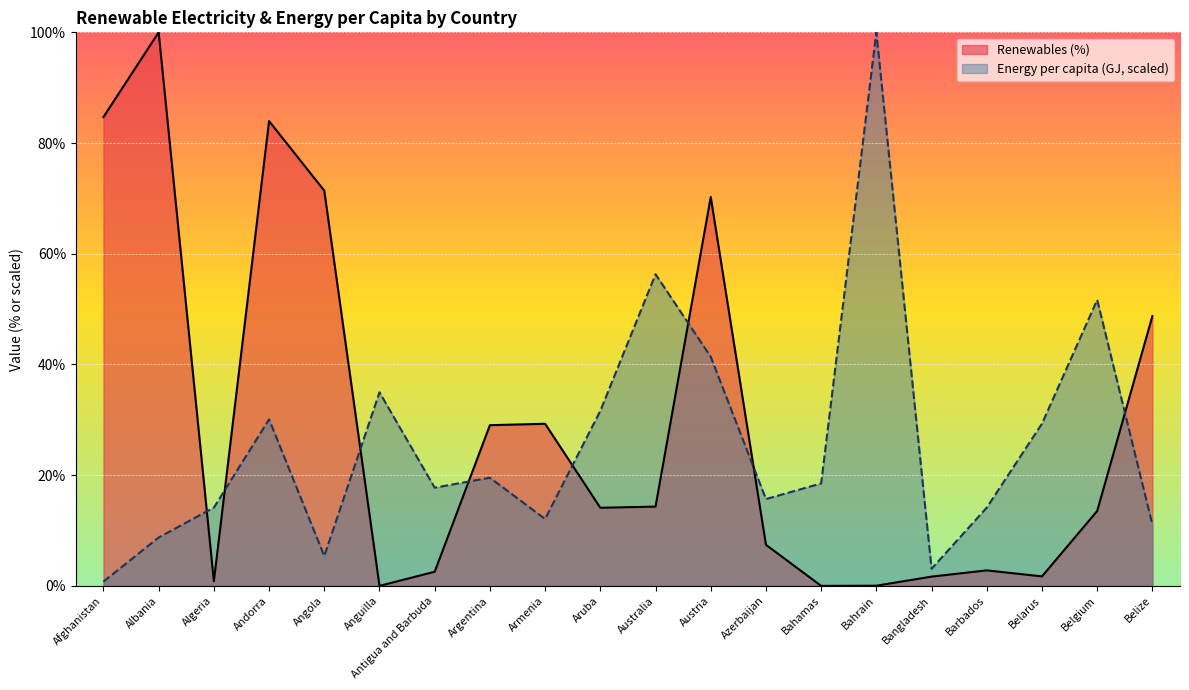

Where is the first local maximum for Renewables (%)?

Albania